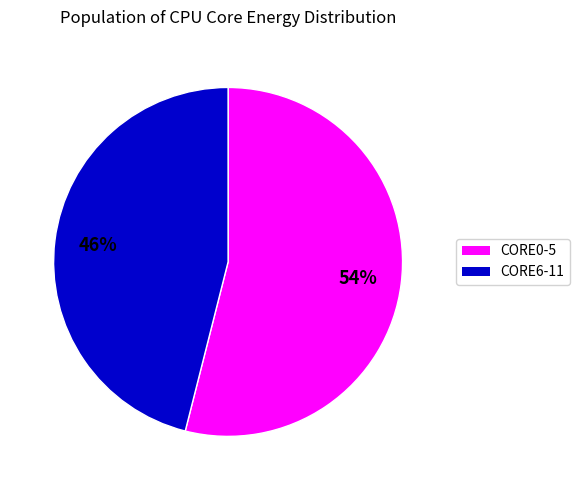

How many segments does this pie chart have?

2